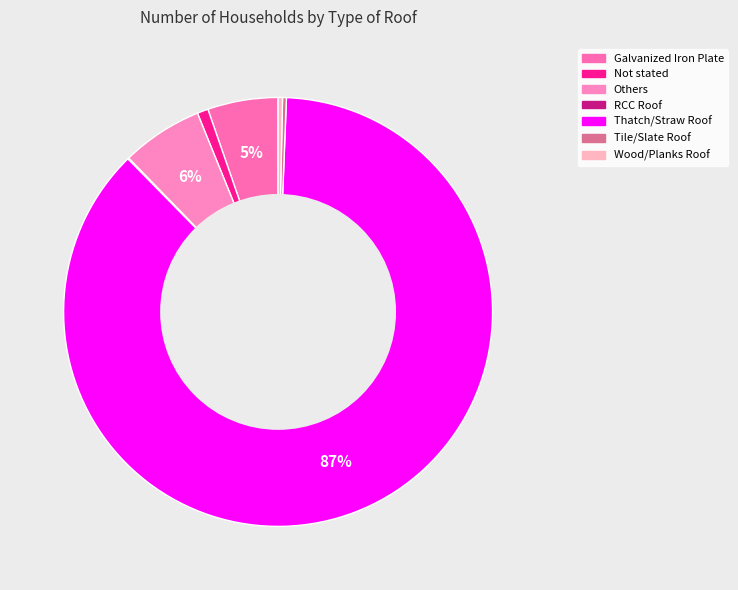

Which category has the smallest portion of the pie?

RCC Roof